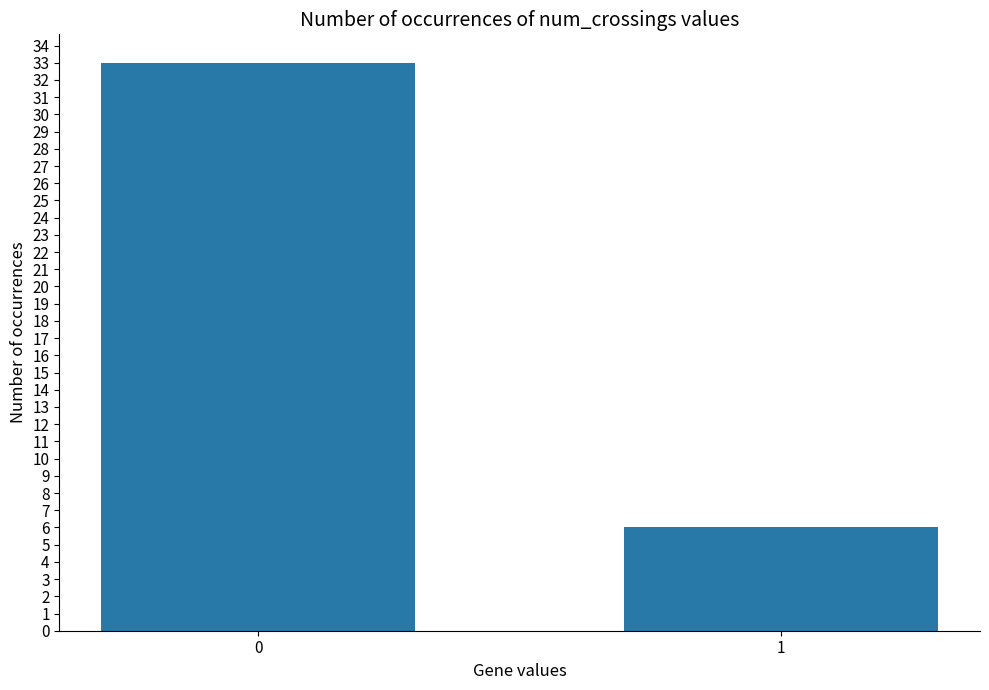

List the labels in order of value, largest first.

0, 1